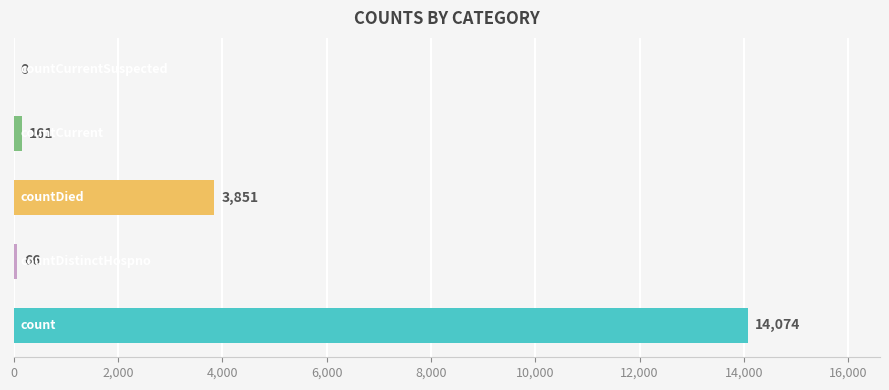

What is the maximum value shown in the chart?

14074